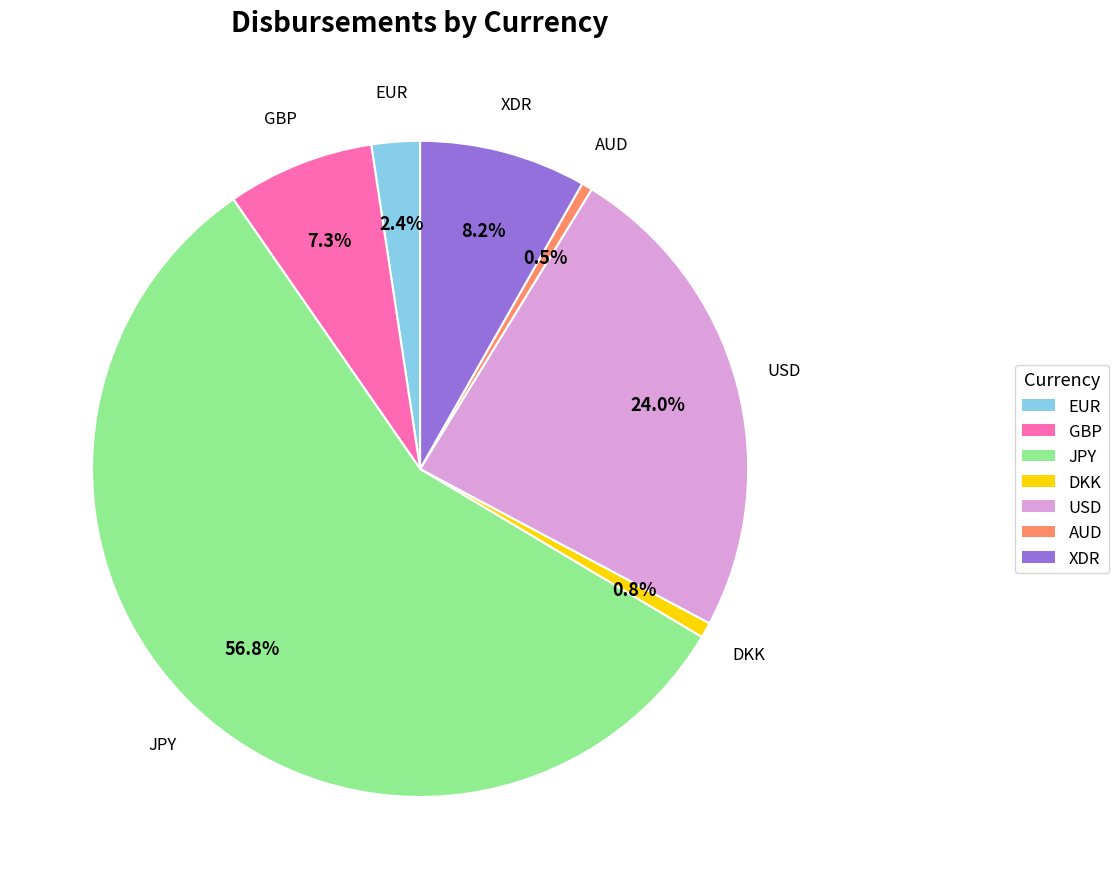

Is there a majority slice in this chart?

Yes